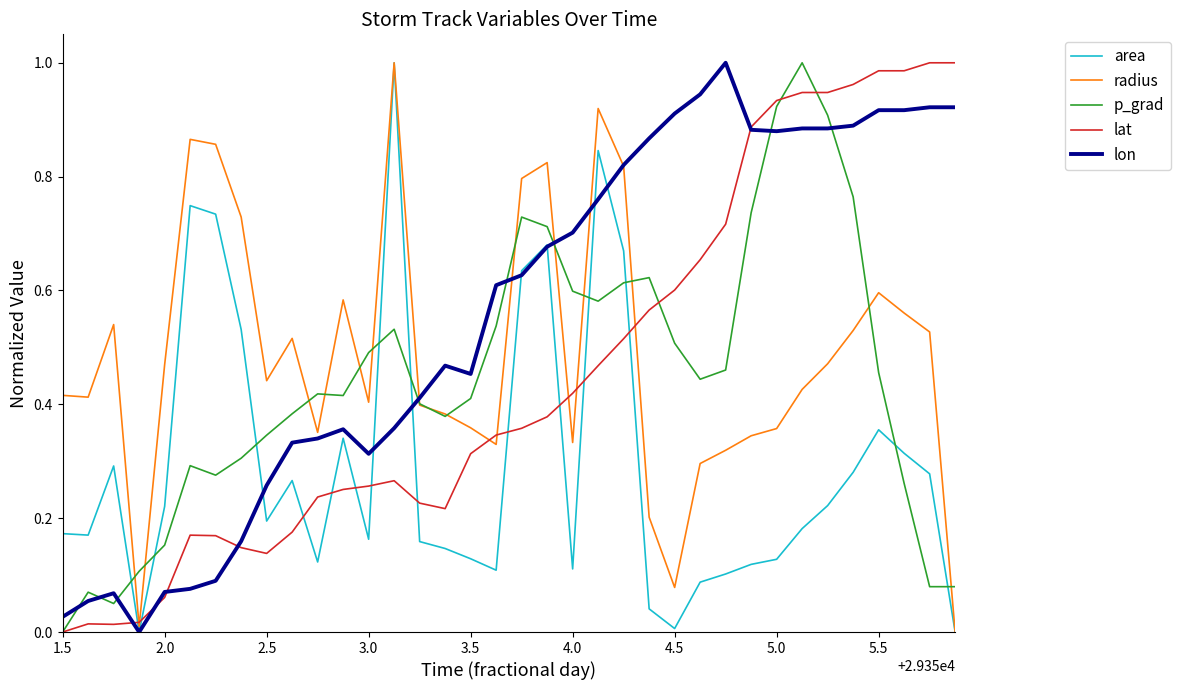

How many lines are shown in the chart?

5